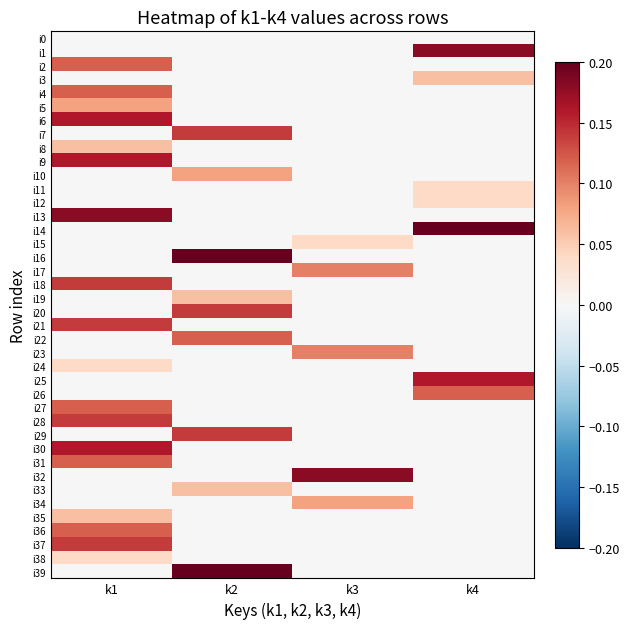

Reading left to right, extract all data points from this chart.

i0: k1=0.0	k2=0.0	k3=0.0	k4=0.0
i1: k1=0.0	k2=0.0	k3=0.0	k4=0.2
i2: k1=0.1	k2=0.0	k3=0.0	k4=0.0
i3: k1=0.0	k2=0.0	k3=0.0	k4=0.1
i4: k1=0.1	k2=0.0	k3=0.0	k4=0.0
i5: k1=0.1	k2=0.0	k3=0.0	k4=0.0
i6: k1=0.2	k2=0.0	k3=0.0	k4=0.0
i7: k1=0.0	k2=0.1	k3=0.0	k4=0.0
i8: k1=0.1	k2=0.0	k3=0.0	k4=0.0
i9: k1=0.2	k2=0.0	k3=0.0	k4=0.0
i10: k1=0.0	k2=0.1	k3=0.0	k4=0.0
i11: k1=0.0	k2=0.0	k3=0.0	k4=0.0
i12: k1=0.0	k2=0.0	k3=0.0	k4=0.0
i13: k1=0.2	k2=0.0	k3=0.0	k4=0.0
i14: k1=0.0	k2=0.0	k3=0.0	k4=0.2
i15: k1=0.0	k2=0.0	k3=0.0	k4=0.0
i16: k1=0.0	k2=0.2	k3=0.0	k4=0.0
i17: k1=0.0	k2=0.0	k3=0.1	k4=0.0
i18: k1=0.1	k2=0.0	k3=0.0	k4=0.0
i19: k1=0.0	k2=0.1	k3=0.0	k4=0.0
i20: k1=0.0	k2=0.1	k3=0.0	k4=0.0
i21: k1=0.1	k2=0.0	k3=0.0	k4=0.0
i22: k1=0.0	k2=0.1	k3=0.0	k4=0.0
i23: k1=0.0	k2=0.0	k3=0.1	k4=0.0
i24: k1=0.0	k2=0.0	k3=0.0	k4=0.0
i25: k1=0.0	k2=0.0	k3=0.0	k4=0.2
i26: k1=0.0	k2=0.0	k3=0.0	k4=0.1
i27: k1=0.1	k2=0.0	k3=0.0	k4=0.0
i28: k1=0.1	k2=0.0	k3=0.0	k4=0.0
i29: k1=0.0	k2=0.1	k3=0.0	k4=0.0
i30: k1=0.2	k2=0.0	k3=0.0	k4=0.0
i31: k1=0.1	k2=0.0	k3=0.0	k4=0.0
i32: k1=0.0	k2=0.0	k3=0.2	k4=0.0
i33: k1=0.0	k2=0.1	k3=0.0	k4=0.0
i34: k1=0.0	k2=0.0	k3=0.1	k4=0.0
i35: k1=0.1	k2=0.0	k3=0.0	k4=0.0
i36: k1=0.1	k2=0.0	k3=0.0	k4=0.0
i37: k1=0.1	k2=0.0	k3=0.0	k4=0.0
i38: k1=0.0	k2=0.0	k3=0.0	k4=0.0
i39: k1=0.0	k2=0.2	k3=0.0	k4=0.0